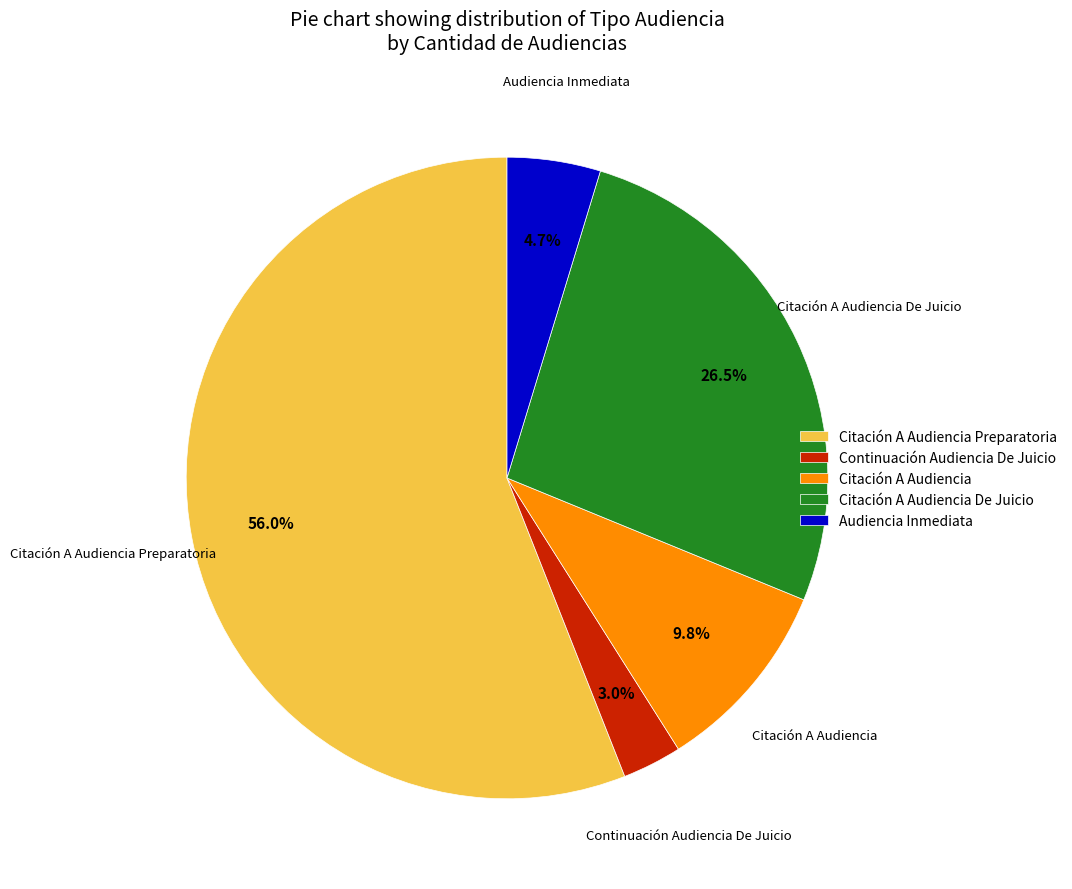

Count the number of slices in the pie.

5